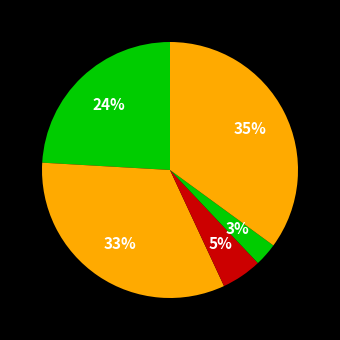

Count the number of slices in the pie.

5